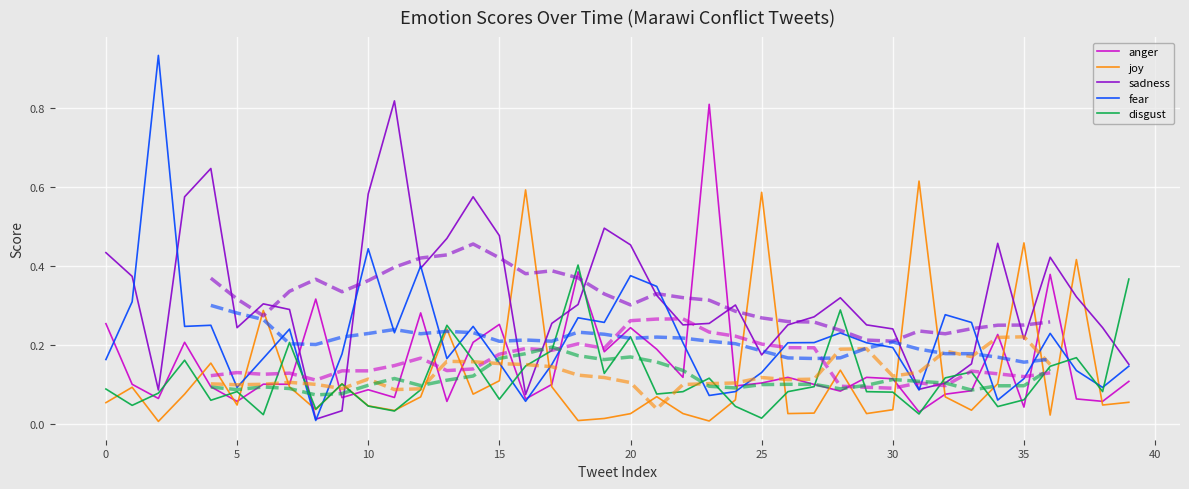

Which series has the largest total across all categories?

sadness